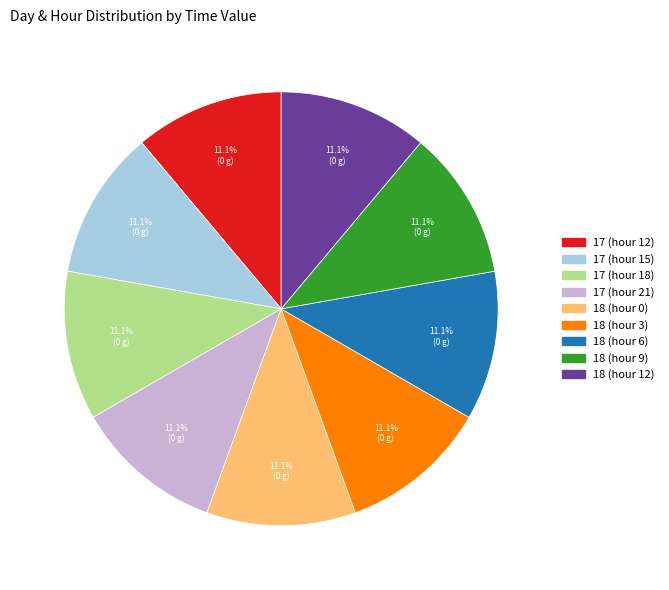

To the nearest percent, what is the combined percentage of 17 (hour 15) and 18 (hour 0)?

22%